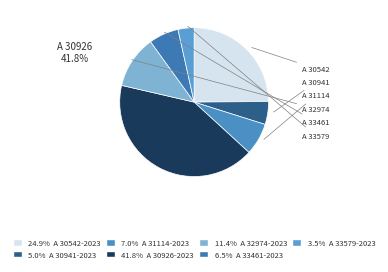

What percentage do A 33579-2023 and A 30926-2023 together represent?

45.3%